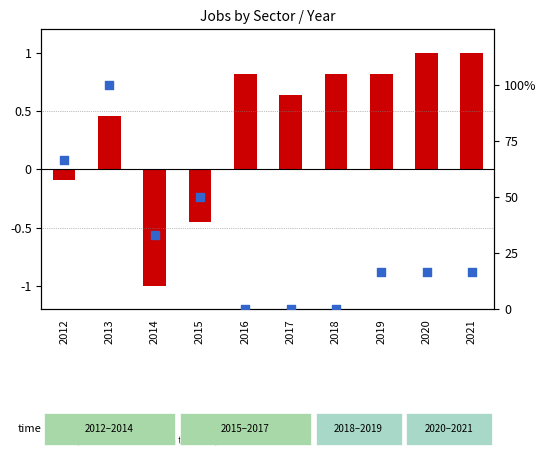

At how many categories does at least one series exceed 7?

7